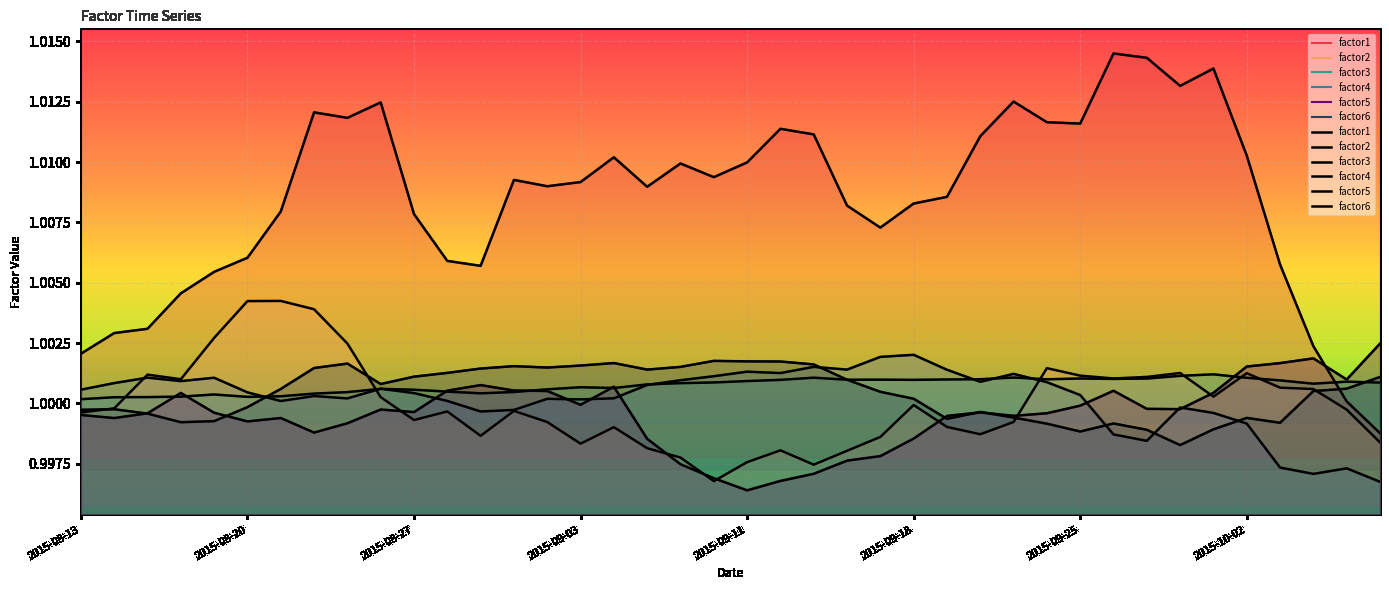

What position from the right is 2015-09-01?

27